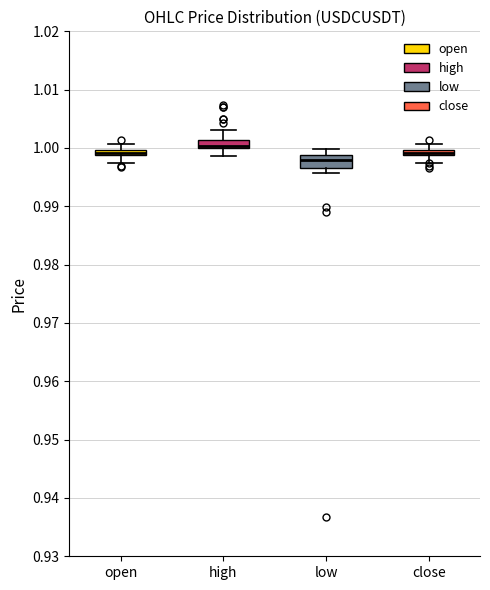

Where is the upper edge of the box for close on the y-axis? The values are not printed on the chart, so give them approximately, as read against the axis.

1.000